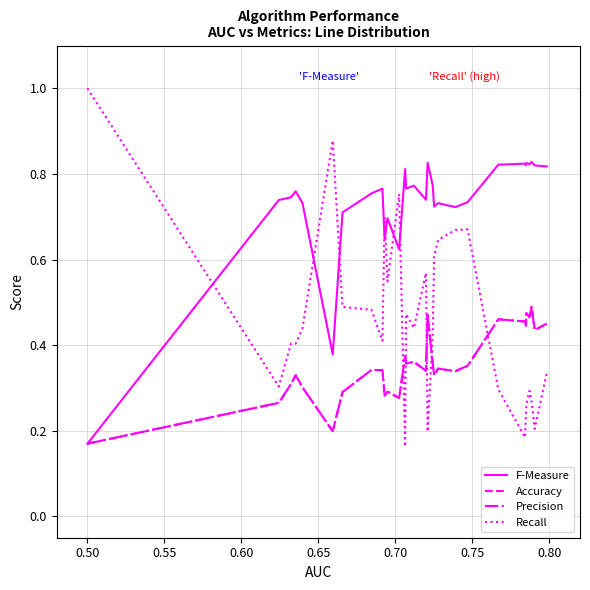

Reading right to left, extract all data points from this chart.

F-Measure: 0.8	0.8	0.8	0.8	0.8	0.8	0.8	0.8	0.7	0.7	0.7	0.7	0.8	0.8	0.7	0.8	0.8	0.8	0.6	0.7	0.6	0.8	0.8	0.7	0.4	0.7	0.8	0.7	0.7	0.2
Accuracy: 0.5	0.4	0.5	0.5	0.5	0.4	0.5	0.5	0.4	0.3	0.3	0.3	0.4	0.5	0.3	0.4	0.4	0.4	0.3	0.3	0.3	0.3	0.3	0.3	0.2	0.3	0.3	0.3	0.3	0.2
Precision: 0.5	0.4	0.5	0.5	0.5	0.4	0.5	0.5	0.4	0.3	0.3	0.3	0.4	0.5	0.3	0.4	0.4	0.4	0.3	0.3	0.3	0.3	0.3	0.3	0.2	0.3	0.3	0.3	0.3	0.2
Recall: 0.3	0.2	0.3	0.3	0.3	0.2	0.2	0.3	0.7	0.7	0.6	0.6	0.4	0.2	0.6	0.4	0.5	0.2	0.8	0.5	0.7	0.4	0.5	0.5	0.9	0.4	0.4	0.4	0.3	1.0